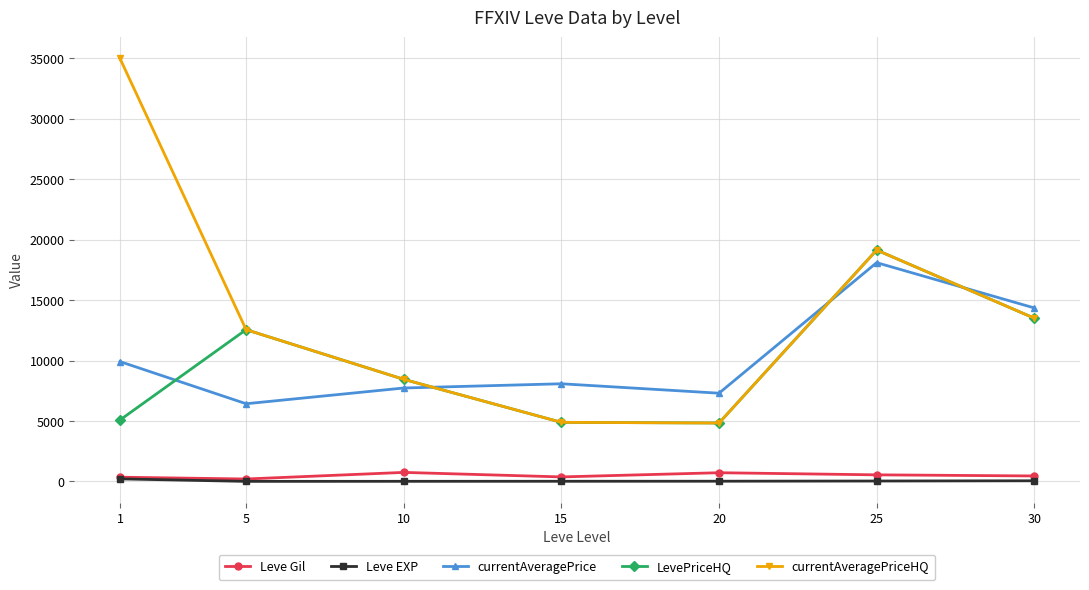

Is it true that Leve EXP equals 9.5 at 10?

True